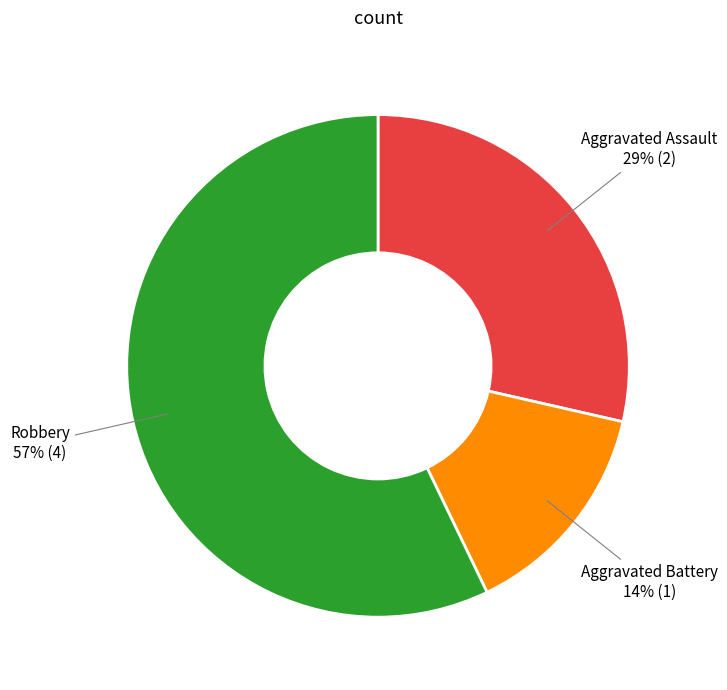

To the nearest percent, what is the average slice percentage?

33%